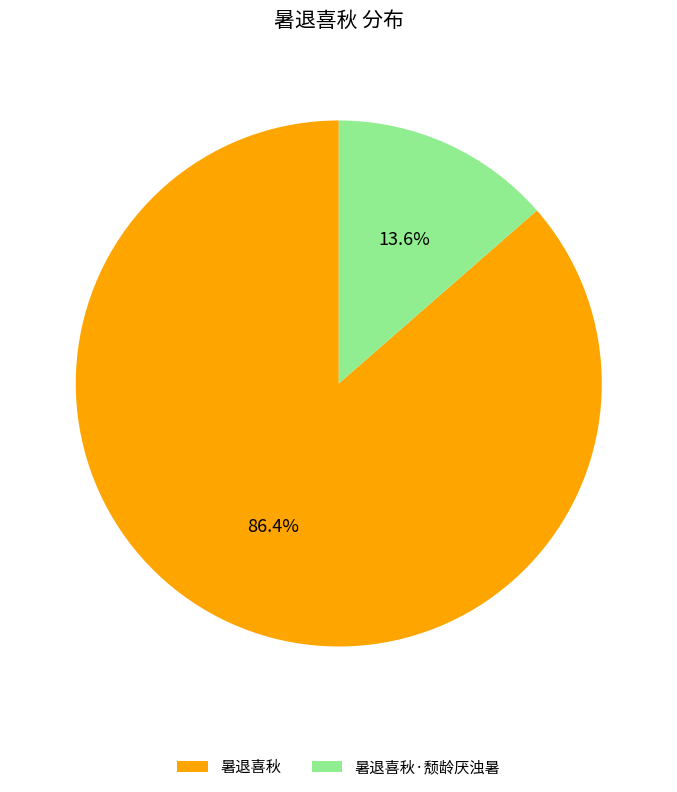

Combined, do 暑退喜秋 and 暑退喜秋·颓龄厌浊暑 account for over 50%?

Yes